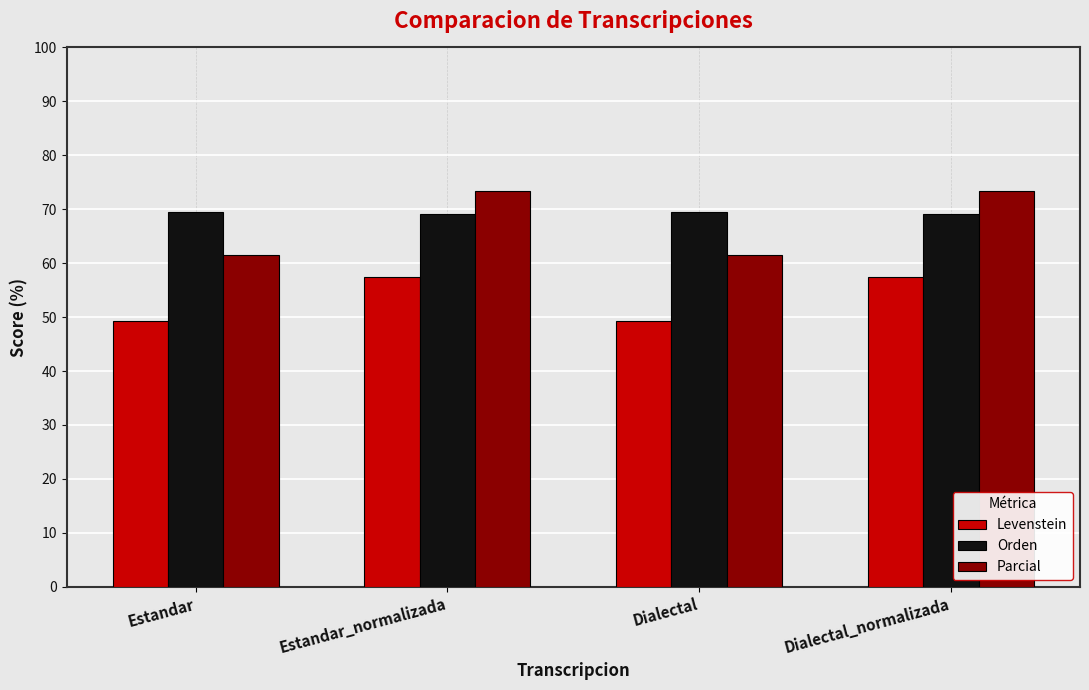

True or false: Orden has a value of 19.5 at Estandar.

False